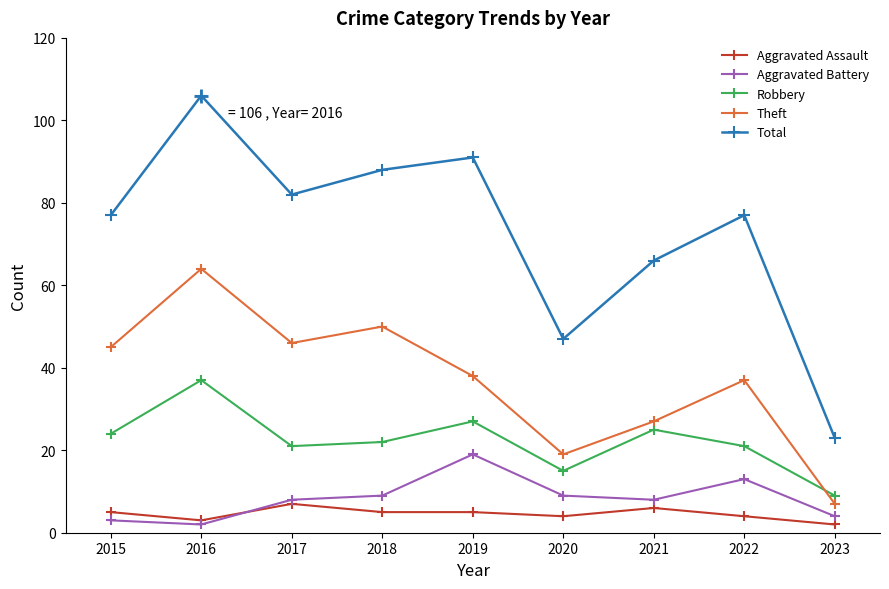

At which category is the sum across all series the highest?

2016